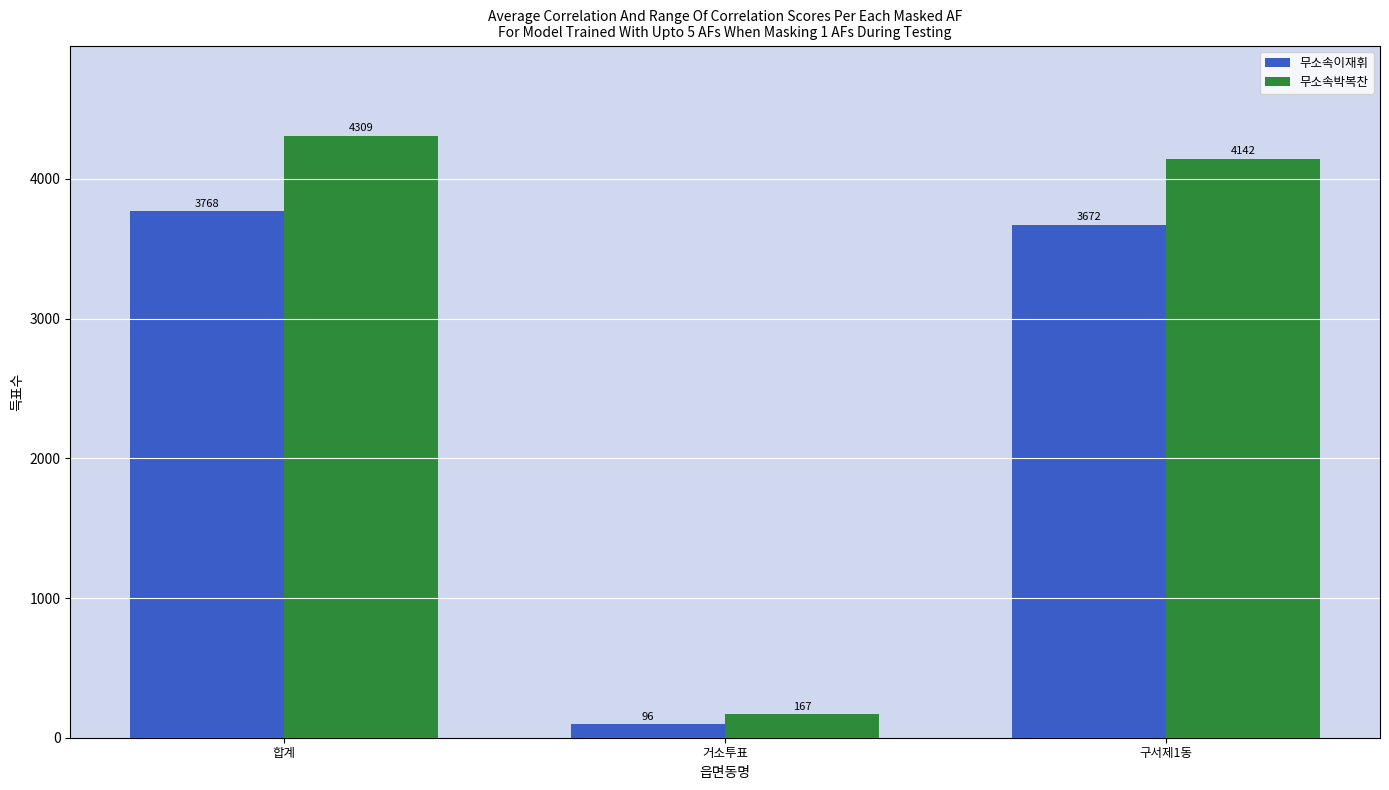

Rank the series by their maximum value, from lowest to highest.

무소속이재휘, 무소속박복찬